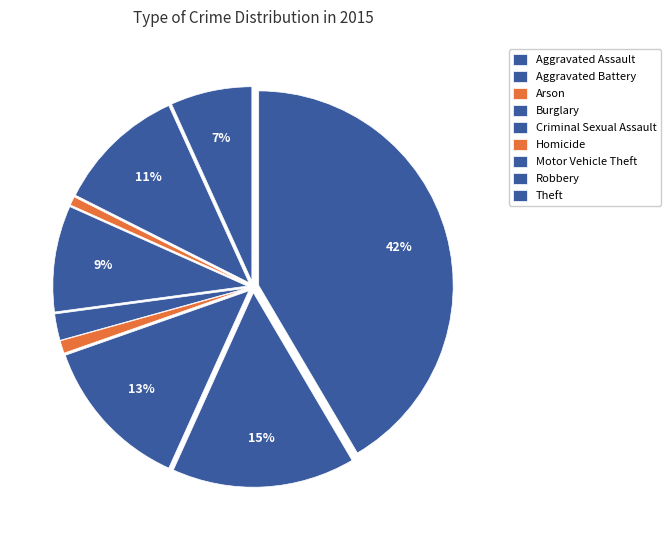

How many slices are in this pie chart?

9